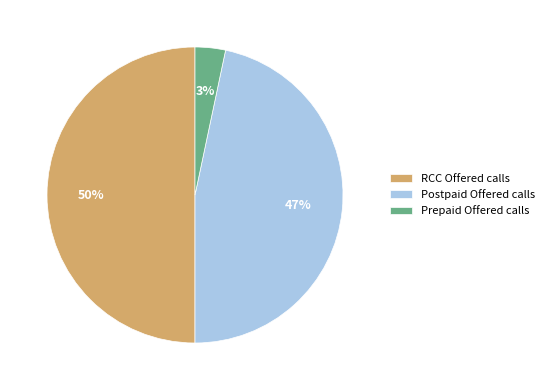

What percentage is the Postpaid Offered calls slice, to the nearest percent?

47%